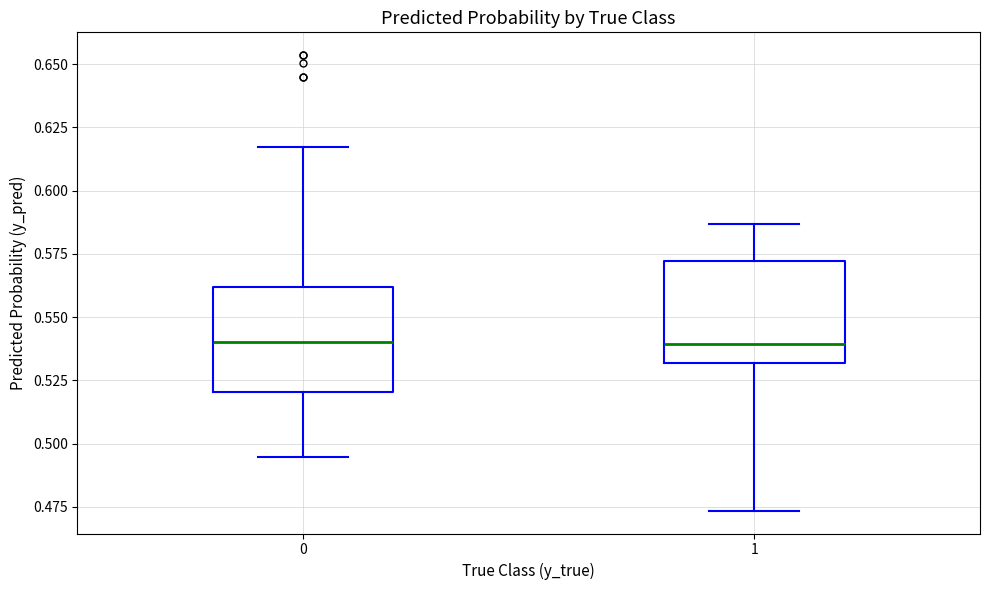

Where is the lower edge of the box at x = 0 on the y-axis? The values are not printed on the chart, so give them approximately, as read against the axis.

0.520